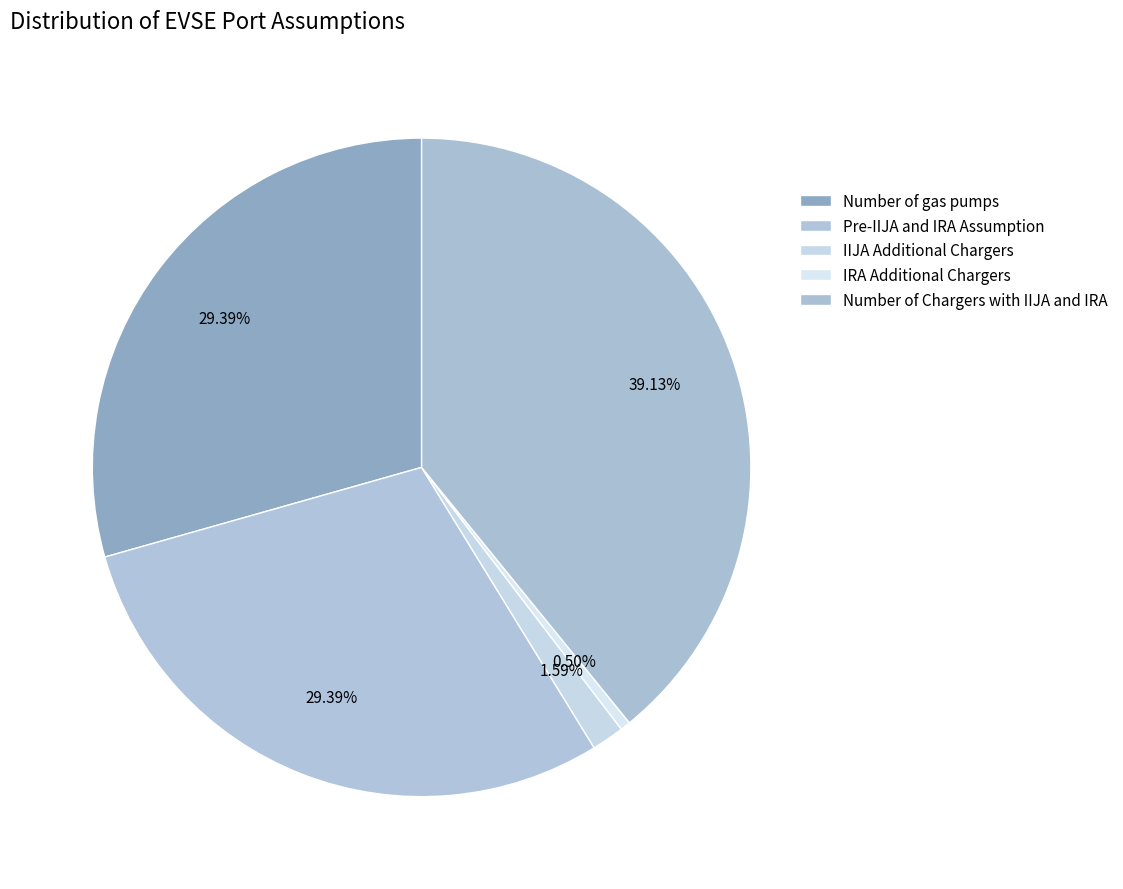

Does any single category account for the majority?

No